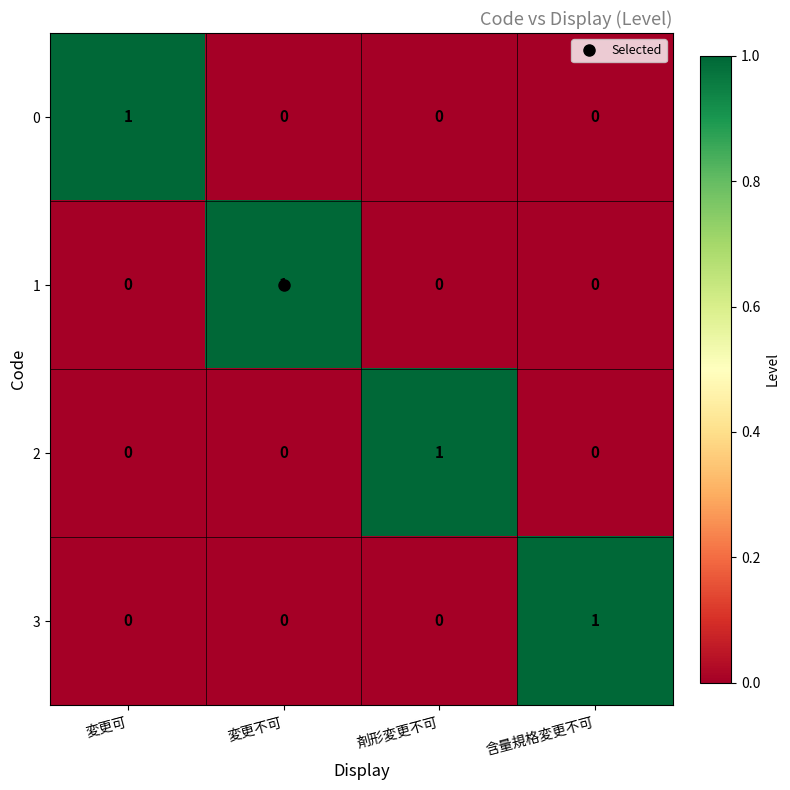

How many positive values does the 0 series have?

1